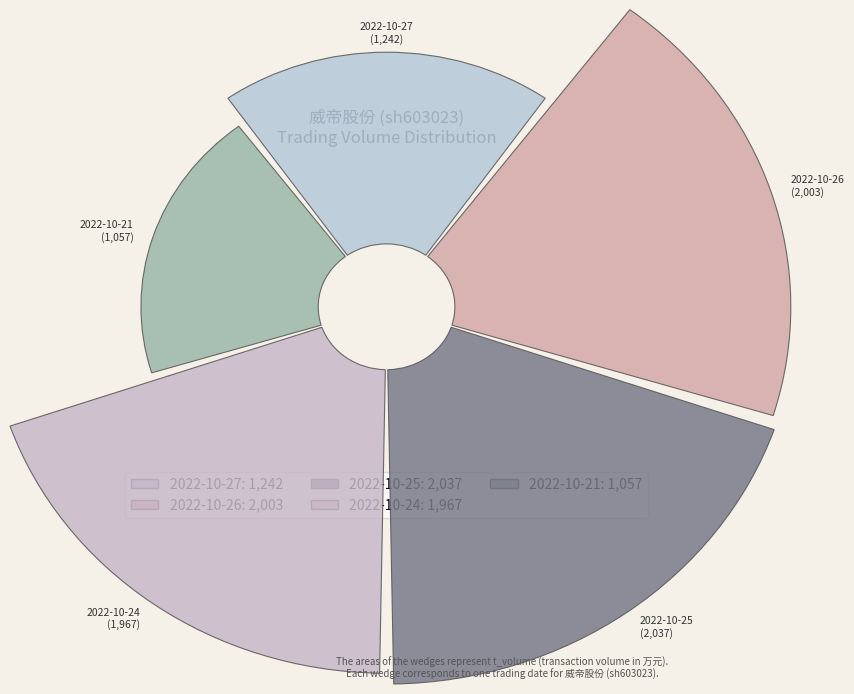

To the nearest percent, what is the average slice percentage?

20%